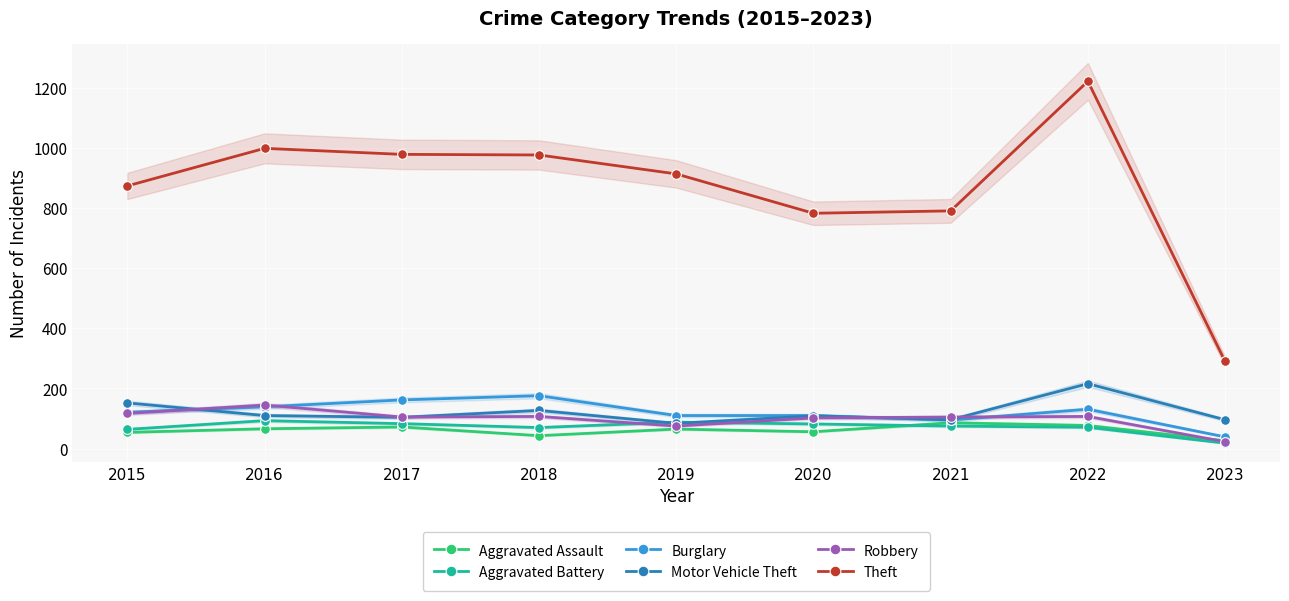

Does the chart display data point markers on the line(s)?

Yes